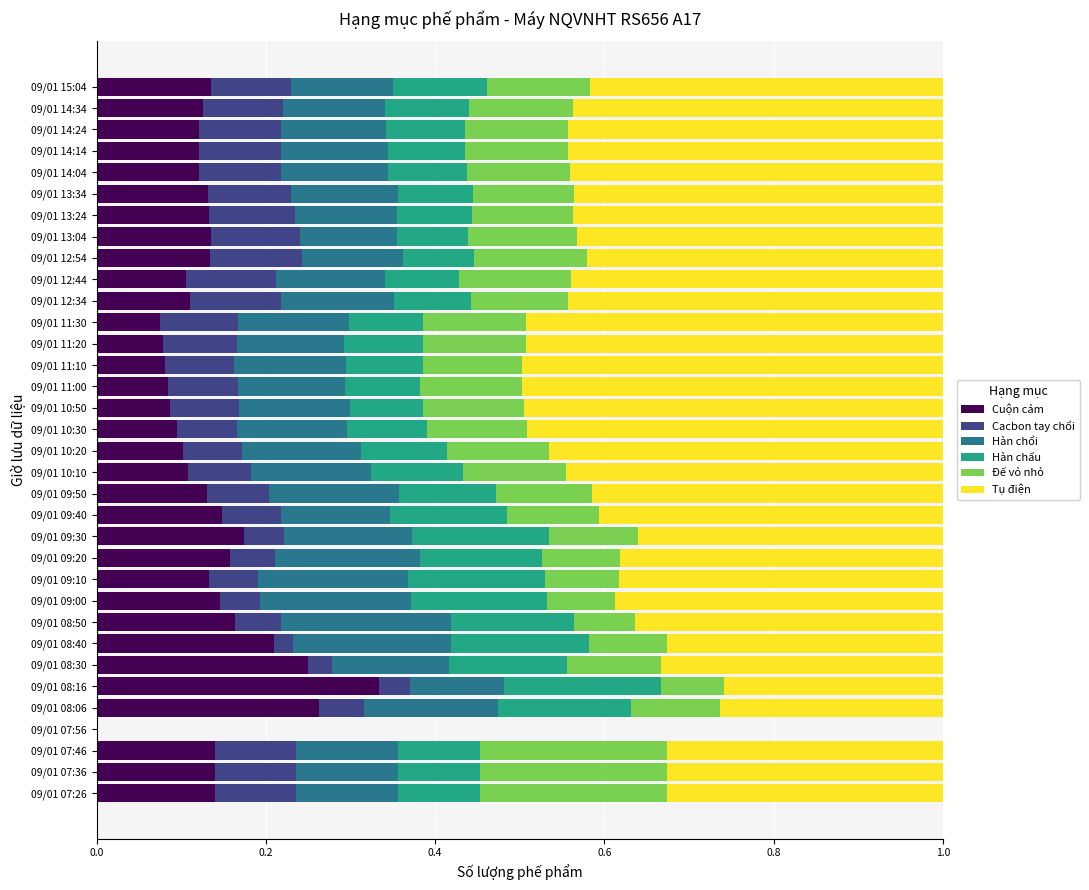

Is it true that Cuộn cảm equals 0.1 at 09/01 09:40?

True